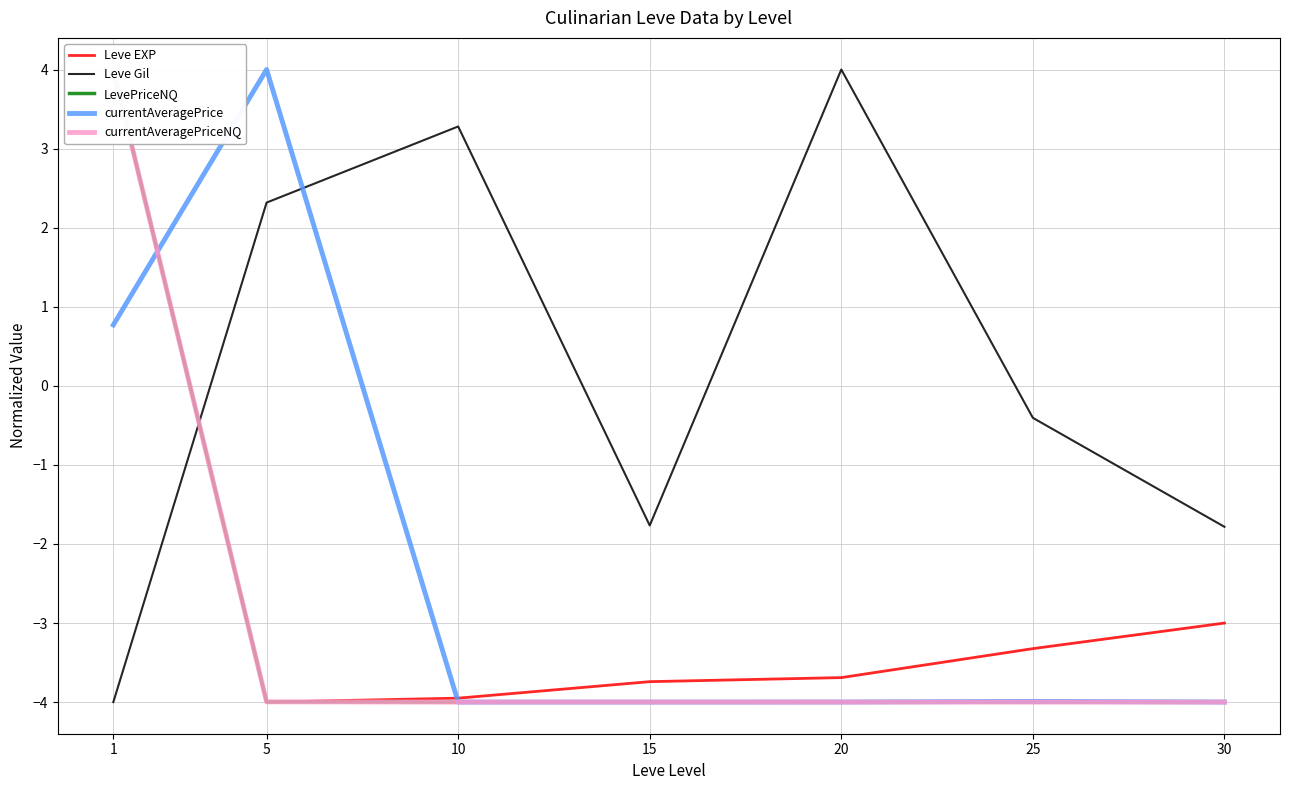

What is the total value across all series at 15?

-17.5